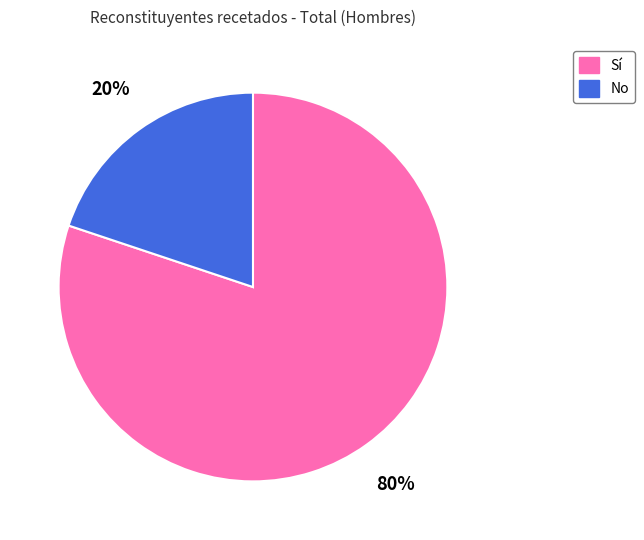

What percentage is the No slice, to the nearest percent?

20%